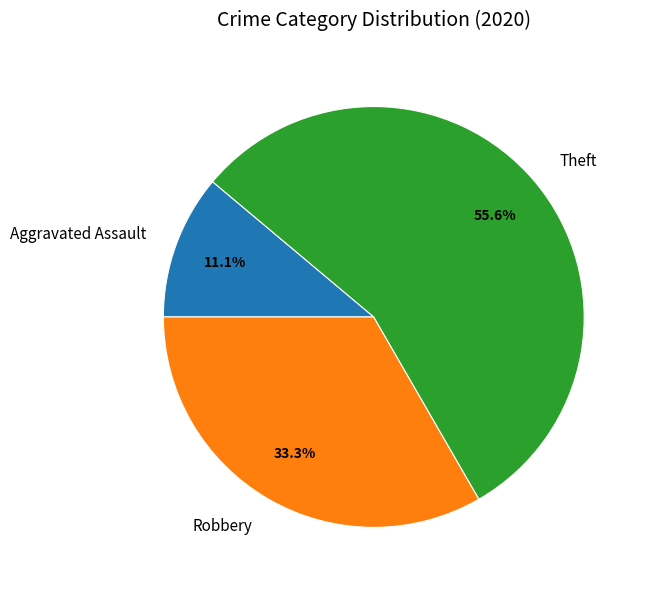

Rank the categories by value from lowest to highest.

Aggravated Assault, Robbery, Theft